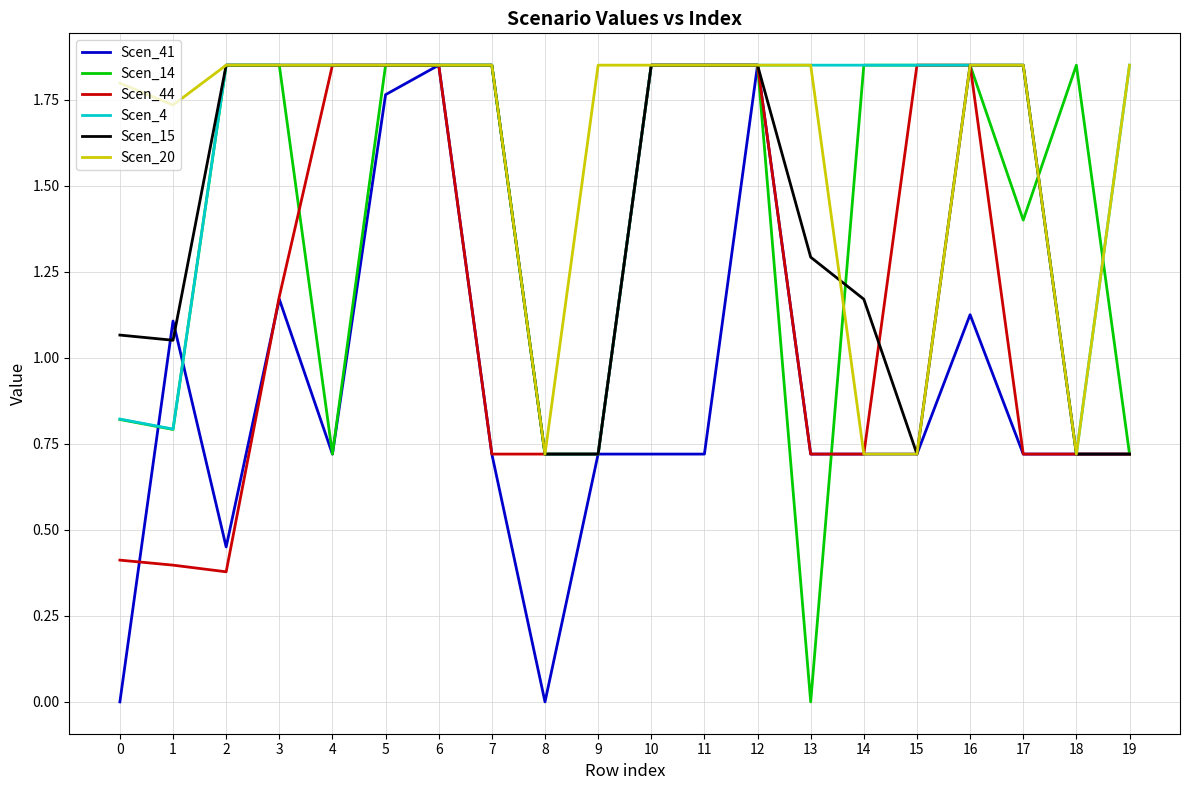

Which series changed the most between 1 and 16?

Scen_44